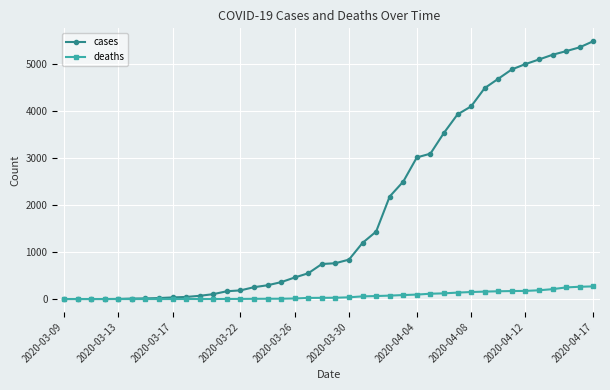

List the series in order of their overall mean, lowest first.

deaths, cases